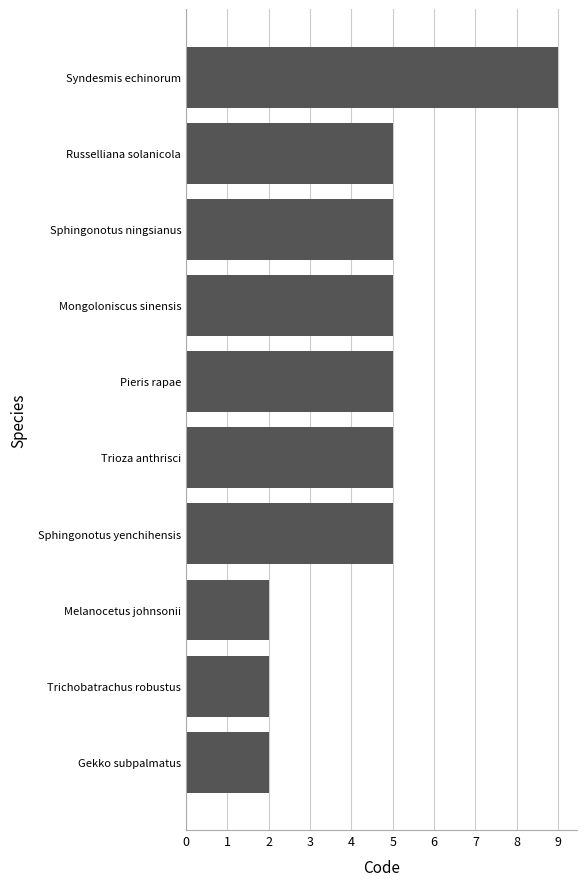

Reading top to bottom, transcribe all the data shown in this chart.

9	5	5	5	5	5	5	2	2	2